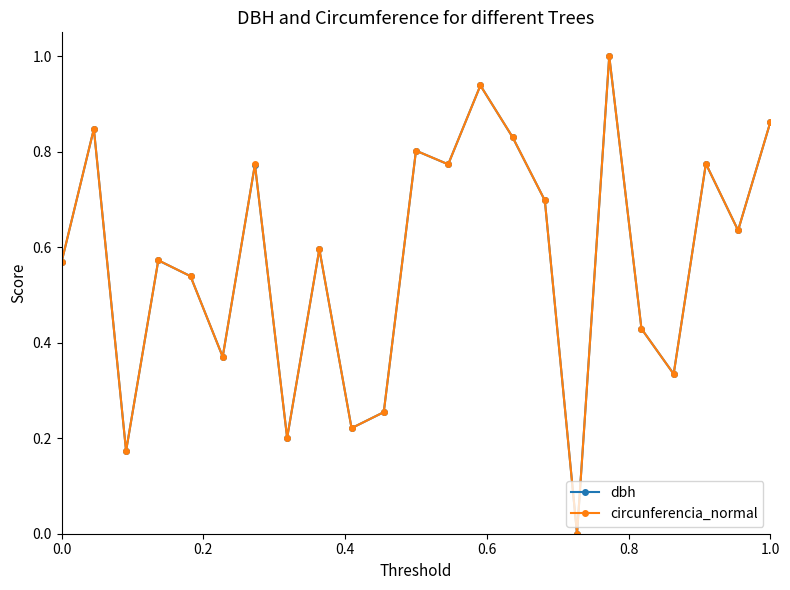

How many interior local peaks does the circunferencia_normal series have?

8